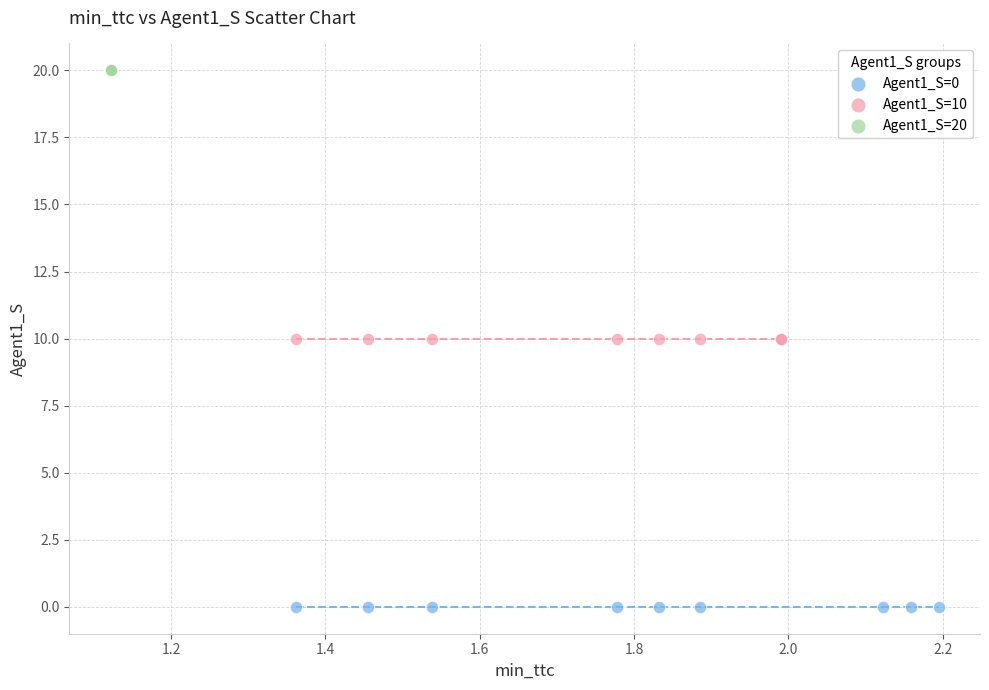

Which series reaches the minimum Y coordinate?

Agent1_S=0